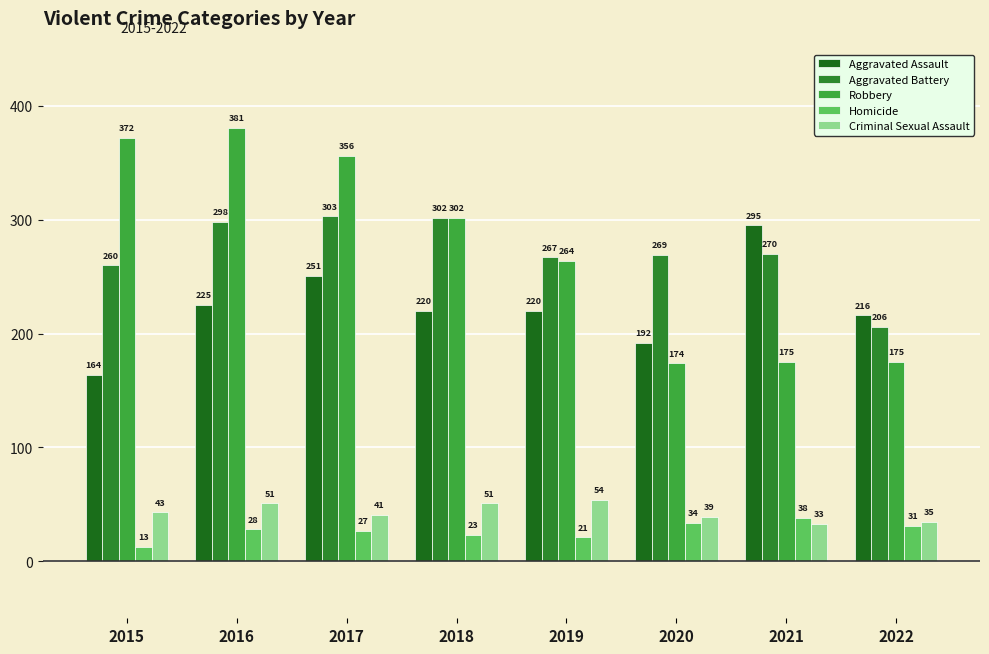

Reading left to right, extract all data points from this chart.

Aggravated Assault: 2015=164	2016=225	2017=251	2018=220	2019=220	2020=192	2021=295	2022=216
Aggravated Battery: 2015=260	2016=298	2017=303	2018=302	2019=267	2020=269	2021=270	2022=206
Robbery: 2015=372	2016=381	2017=356	2018=302	2019=264	2020=174	2021=175	2022=175
Homicide: 2015=13	2016=28	2017=27	2018=23	2019=21	2020=34	2021=38	2022=31
Criminal Sexual Assault: 2015=43	2016=51	2017=41	2018=51	2019=54	2020=39	2021=33	2022=35